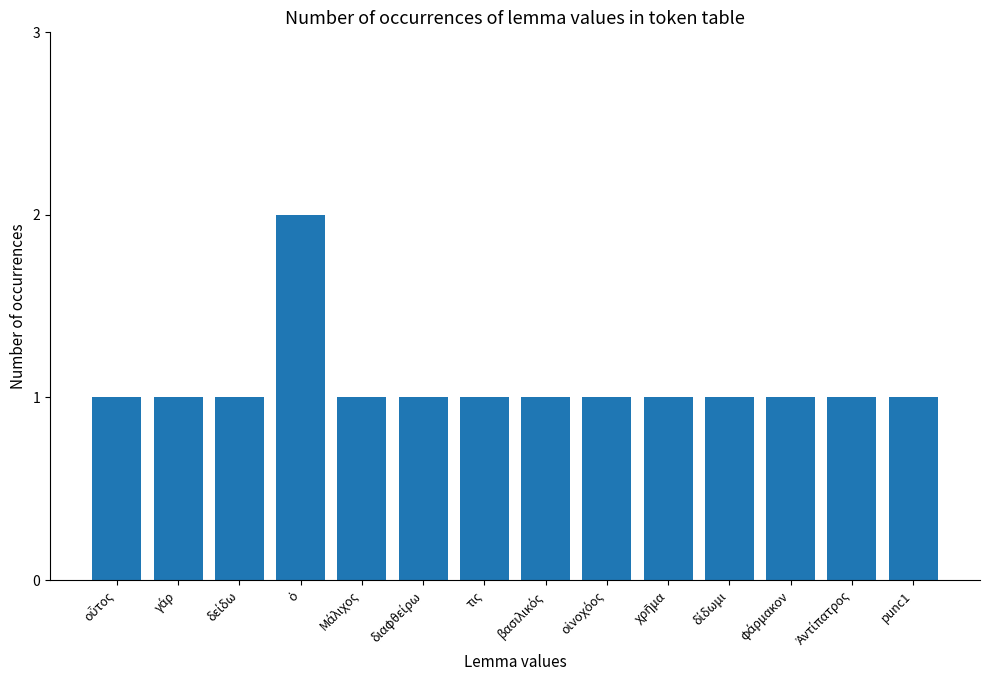

What is the value of the 8th bar from the left?

1